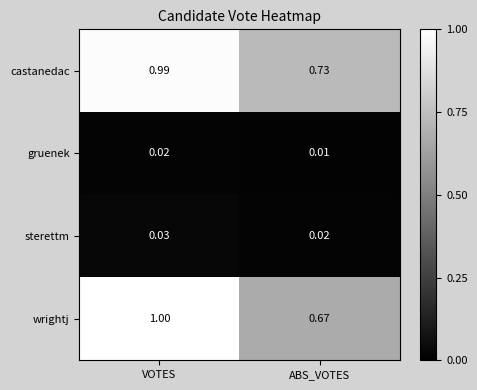

At which category is the sum across all series the highest?

VOTES